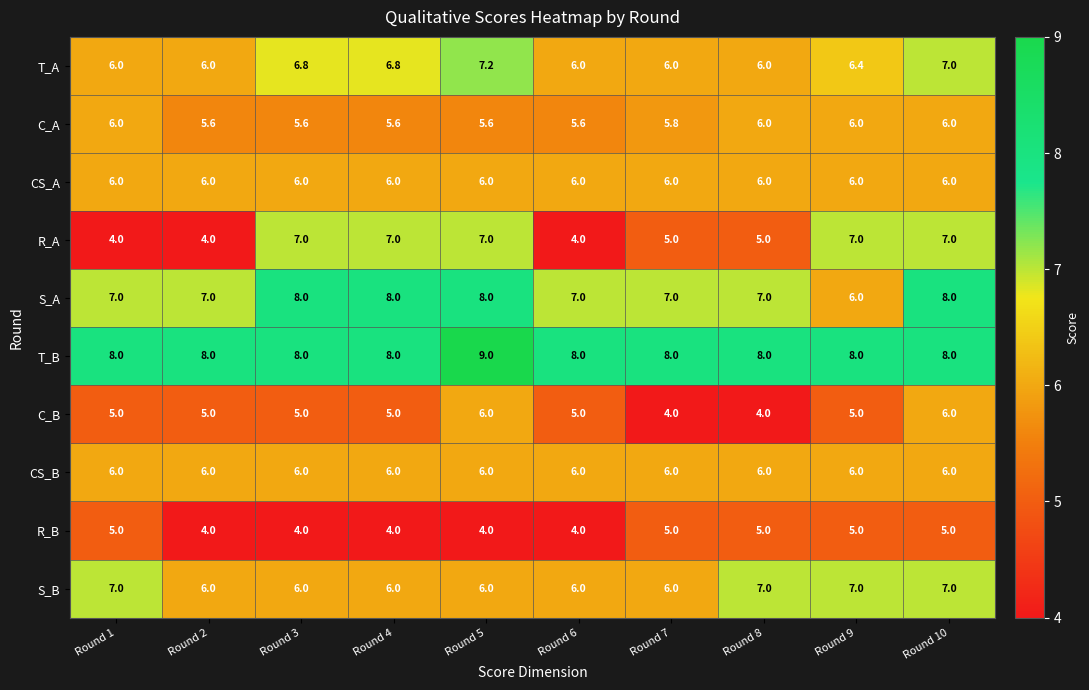

True or false: CS_A has a value of 6.0 at Round 2.

True